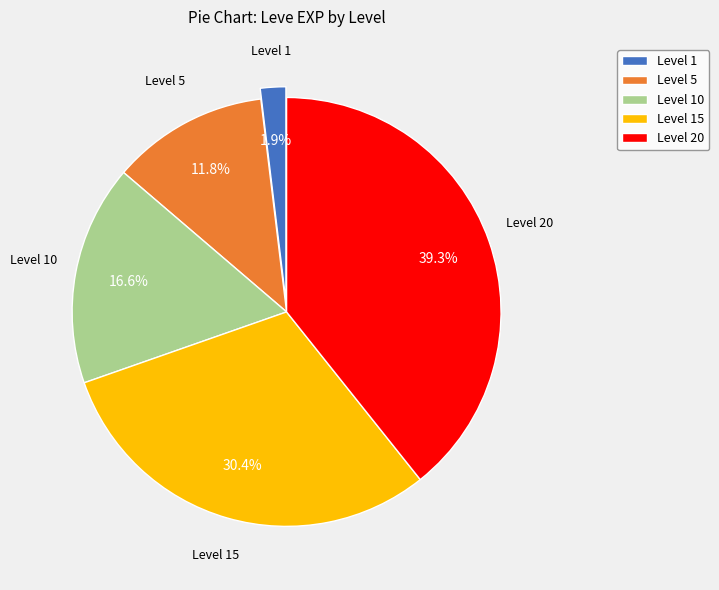

To the nearest percent, what is the difference between the largest and smallest slice percentages?

37%